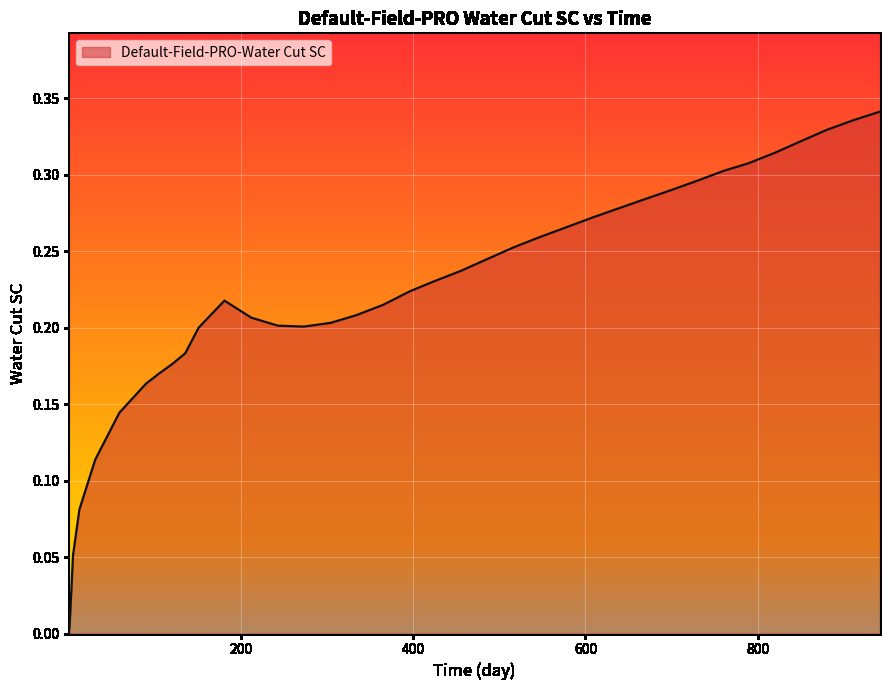

Reading right to left, extract all data points from this chart.

0.3	0.3	0.3	0.3	0.3	0.3	0.3	0.3	0.3	0.3	0.3	0.3	0.3	0.3	0.3	0.2	0.2	0.2	0.2	0.2	0.2	0.2	0.2	0.2	0.2	0.2	0.2	0.2	0.2	0.2	0.2	0.2	0.1	0.1	0.1	0.1	0.0	0.0